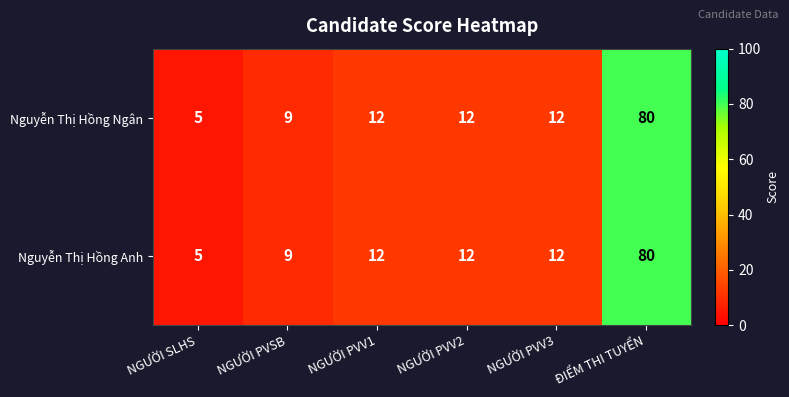

What value does the Nguyễn Thị Hồng Ngân series have at NGƯỜI PVV1, to the nearest 5?

10